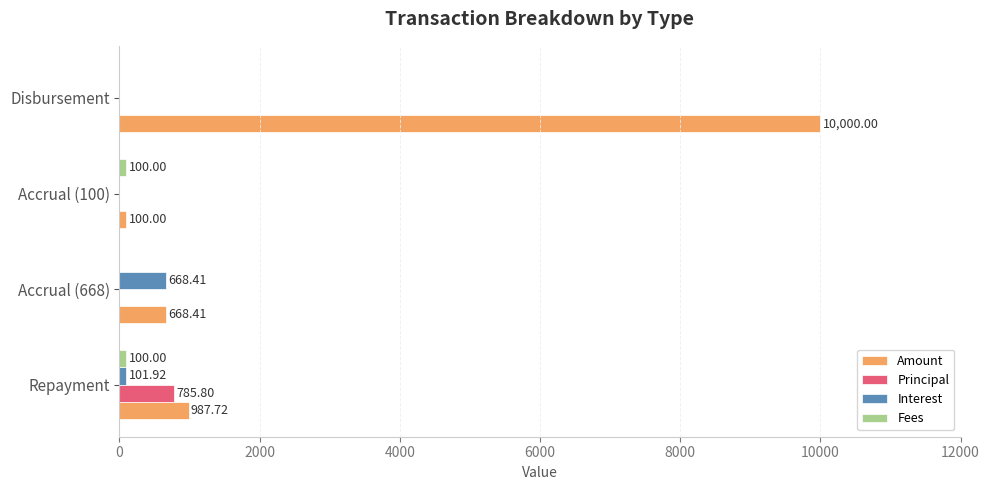

What is the sum of the Amount values at Repayment and Accrual (100)?

1087.7